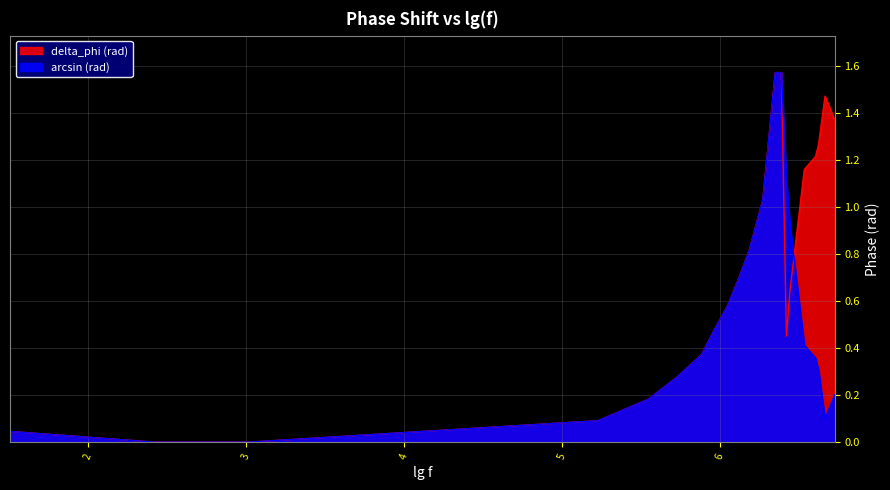

In delta_phi (rad), how many points are higher than both neighbors (excluding endpoints)?

1